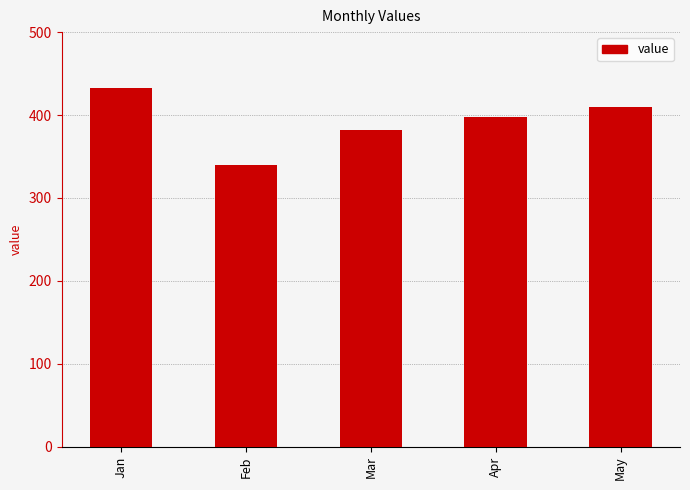

The value at Mar is 239. True or false?

False